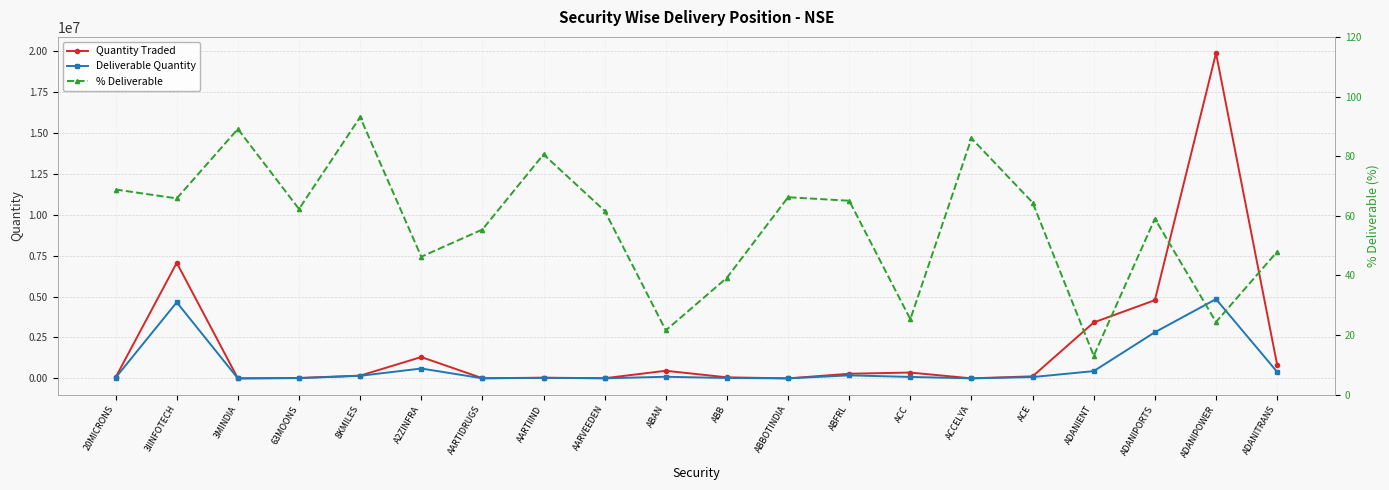

What is the label of the 2nd point from the right?

ADANIPOWER